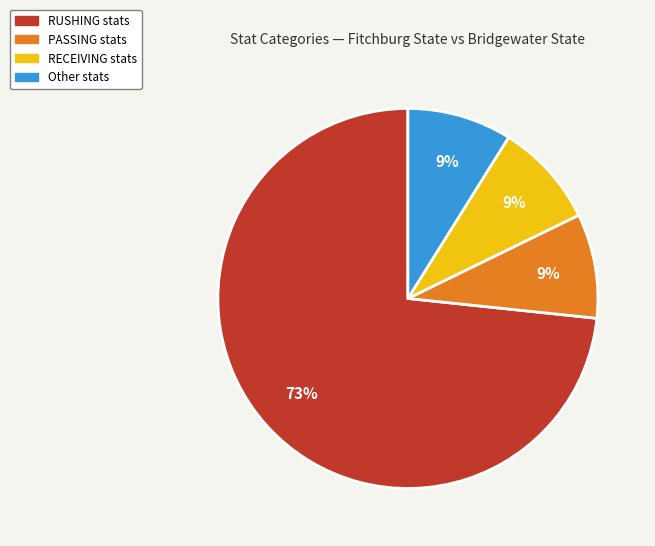

How many segments does this pie chart have?

4